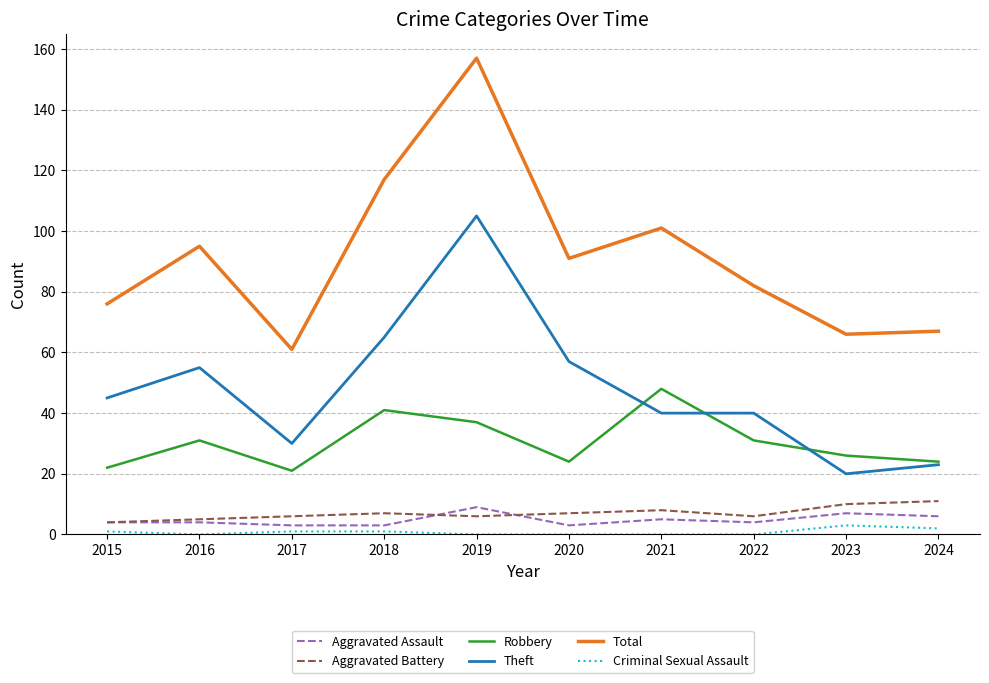

True or false: Robbery and Aggravated Battery cross at least once.

False